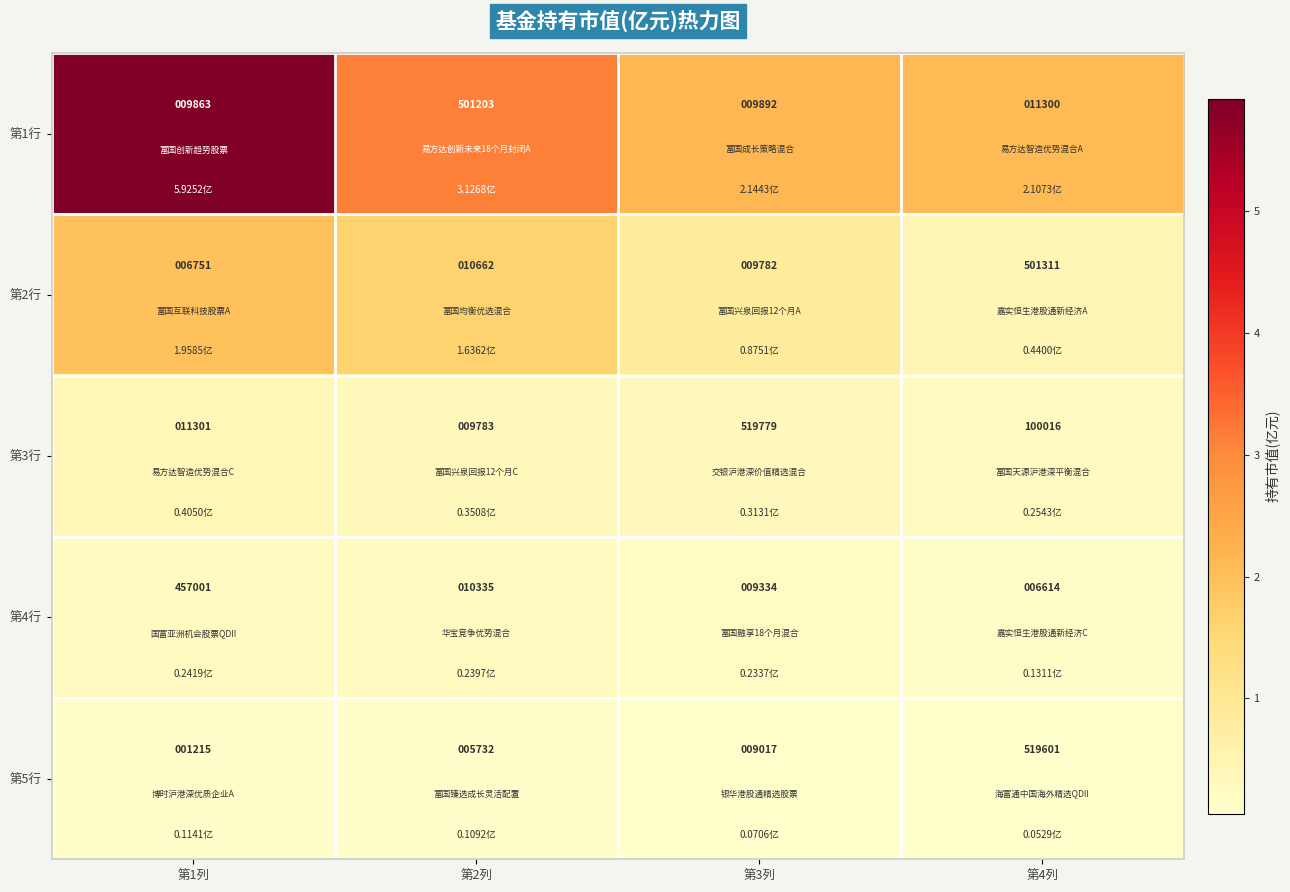

At which category is the sum across all series the highest?

第4列